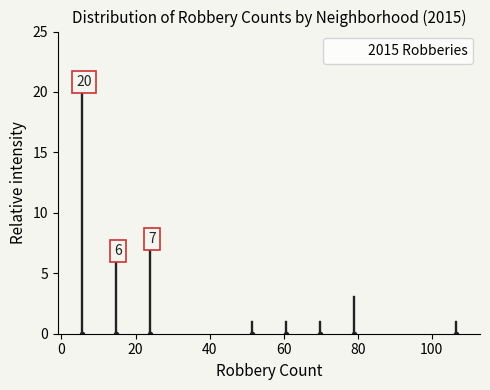

Over which range of the x-axis is the bar tallest?

2 to 10